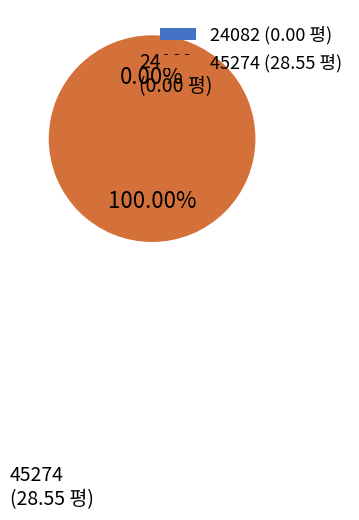

Rank the categories by value from lowest to highest.

24082, 45274